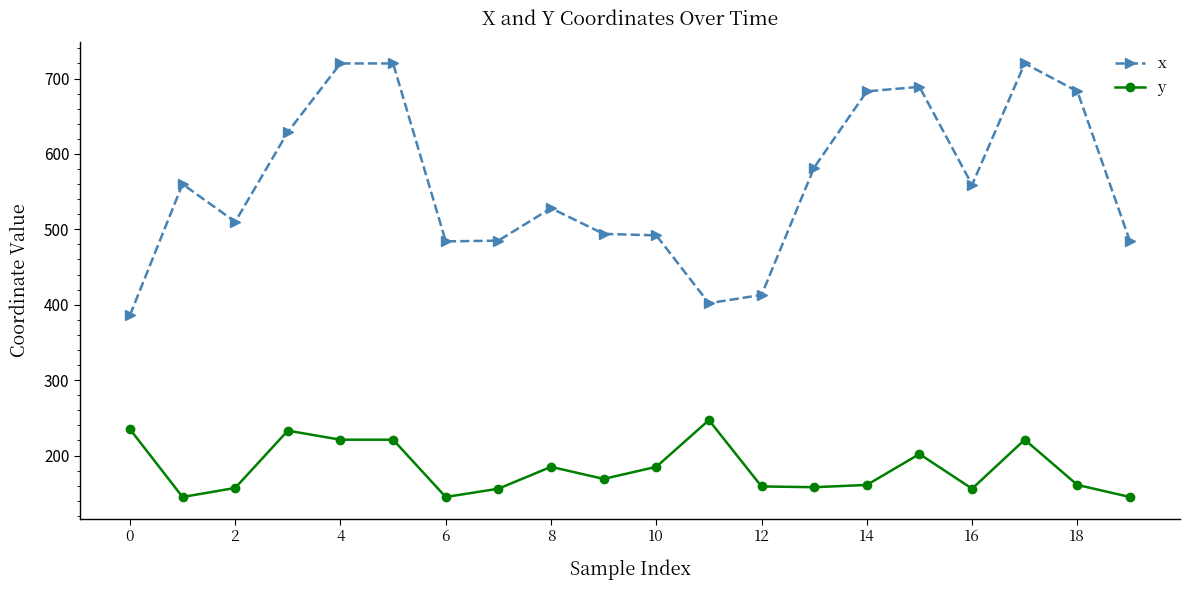

True or false: y and x cross at least once.

False